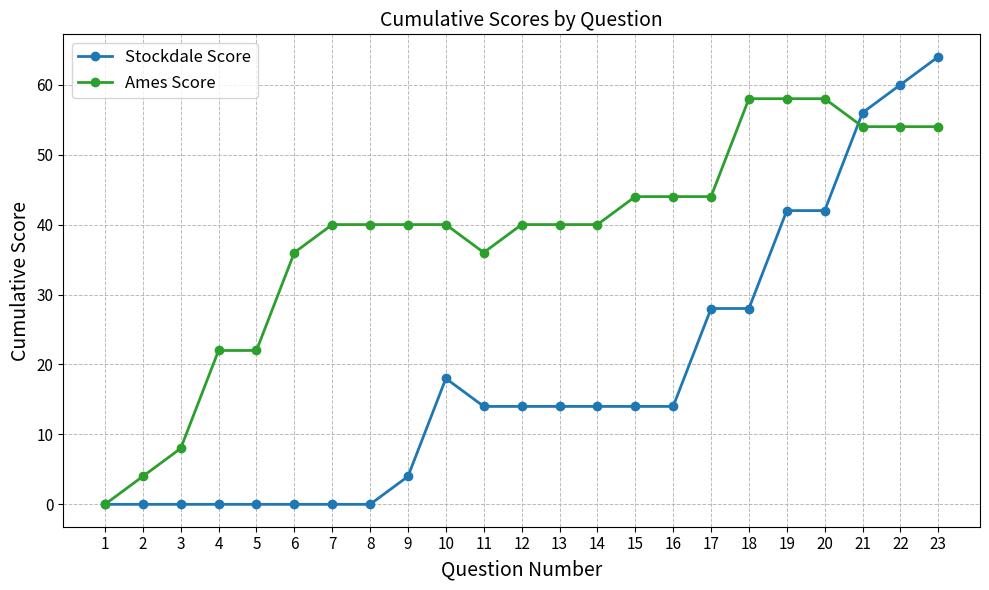

Reading left to right, list all the values displayed in this chart.

Stockdale Score: 1=0	2=0	3=0	4=0	5=0	6=0	7=0	8=0	9=4	10=18	11=14	12=14	13=14	14=14	15=14	16=14	17=28	18=28	19=42	20=42	21=56	22=60	23=64
Ames Score: 1=0	2=4	3=8	4=22	5=22	6=36	7=40	8=40	9=40	10=40	11=36	12=40	13=40	14=40	15=44	16=44	17=44	18=58	19=58	20=58	21=54	22=54	23=54